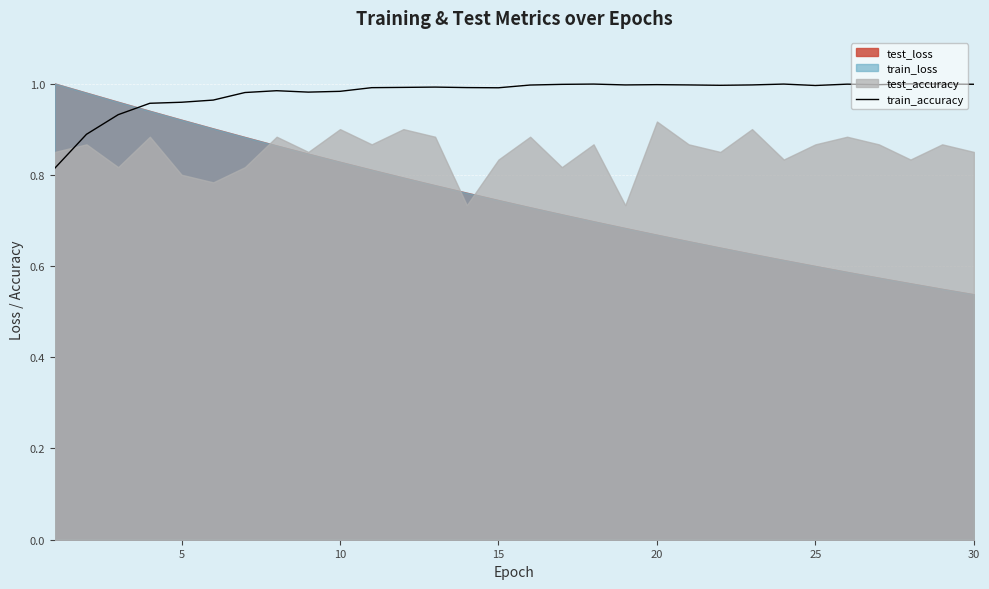

The chart shows a value of 0.5 at 18. True or false?

False